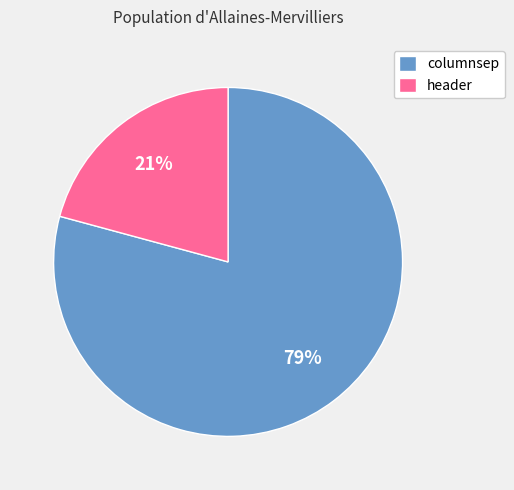

What percentage is the columnsep slice, to the nearest percent?

79%